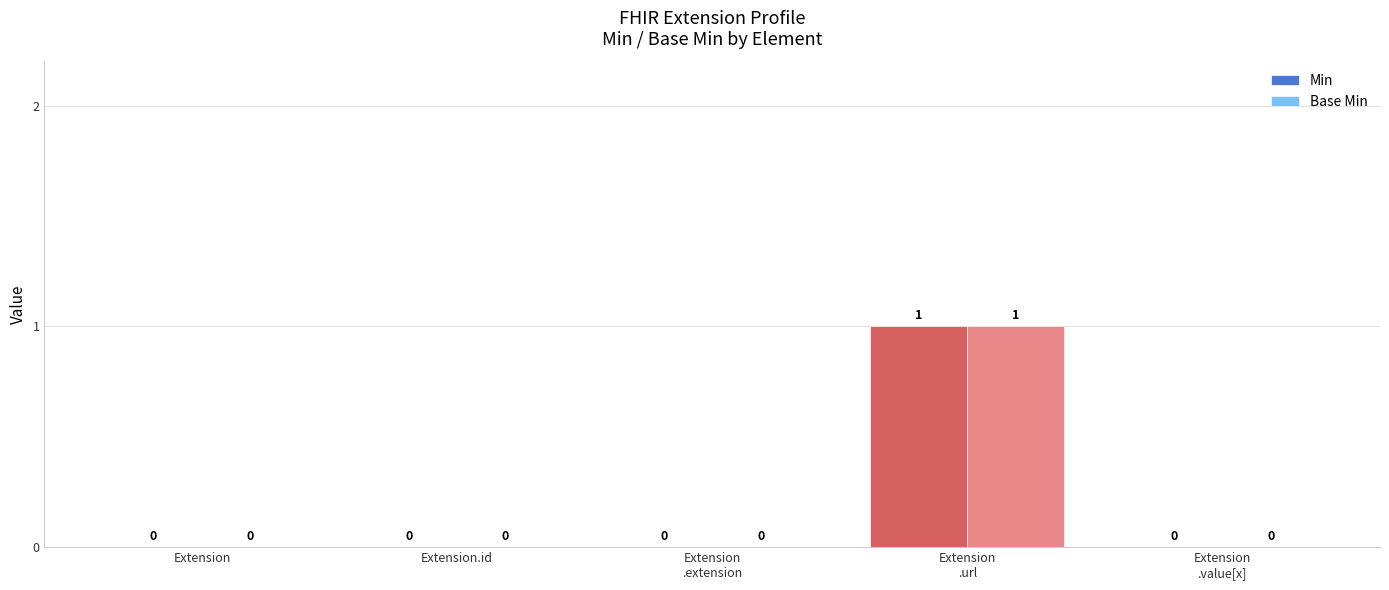

How many Base Min values are between 0 and 1?

5